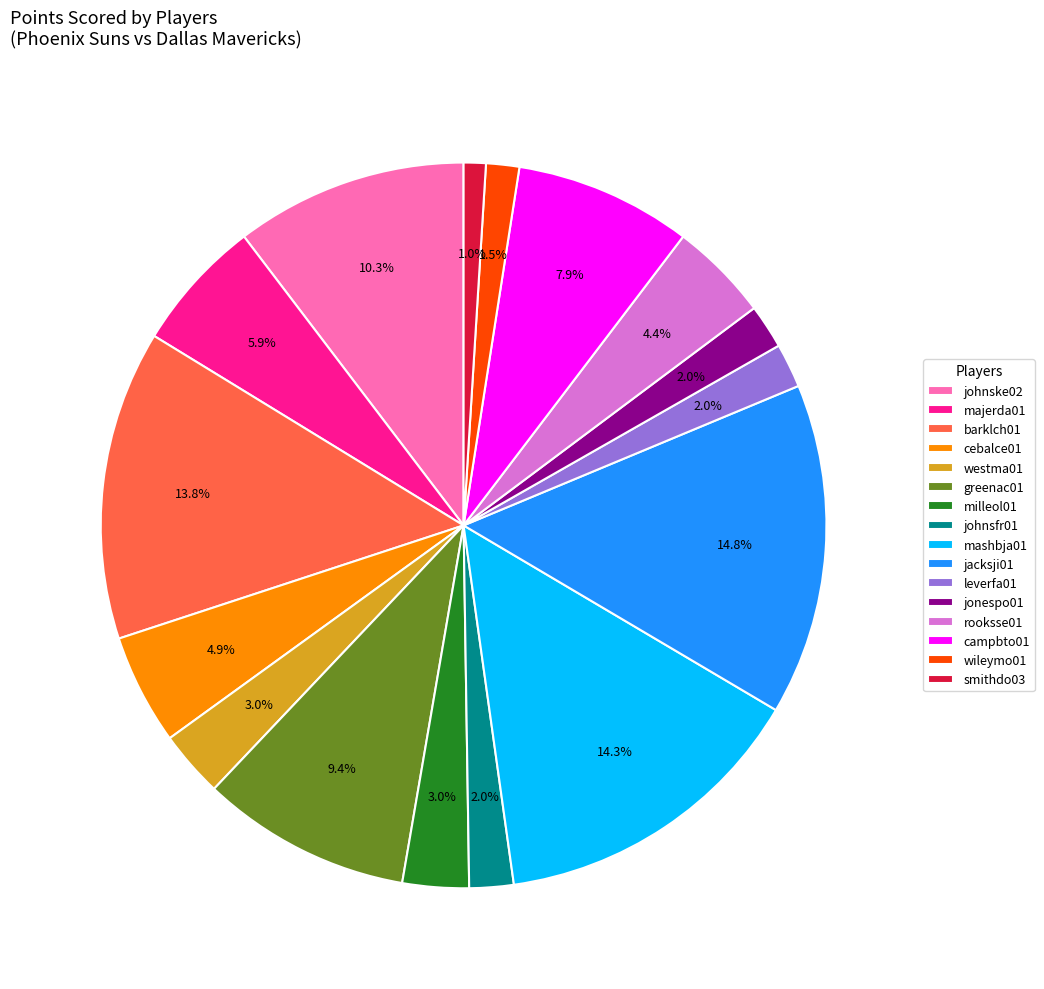

What is the ratio of the value at campbto01 to the value at jonespo01?

4.0